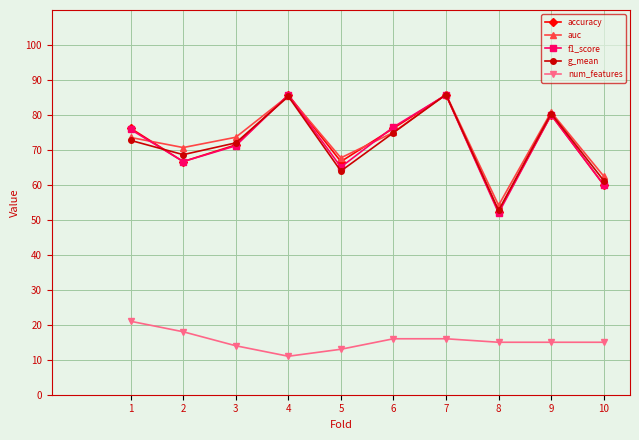

What is the difference between the second highest and minimum values in the accuracy series?

33.3